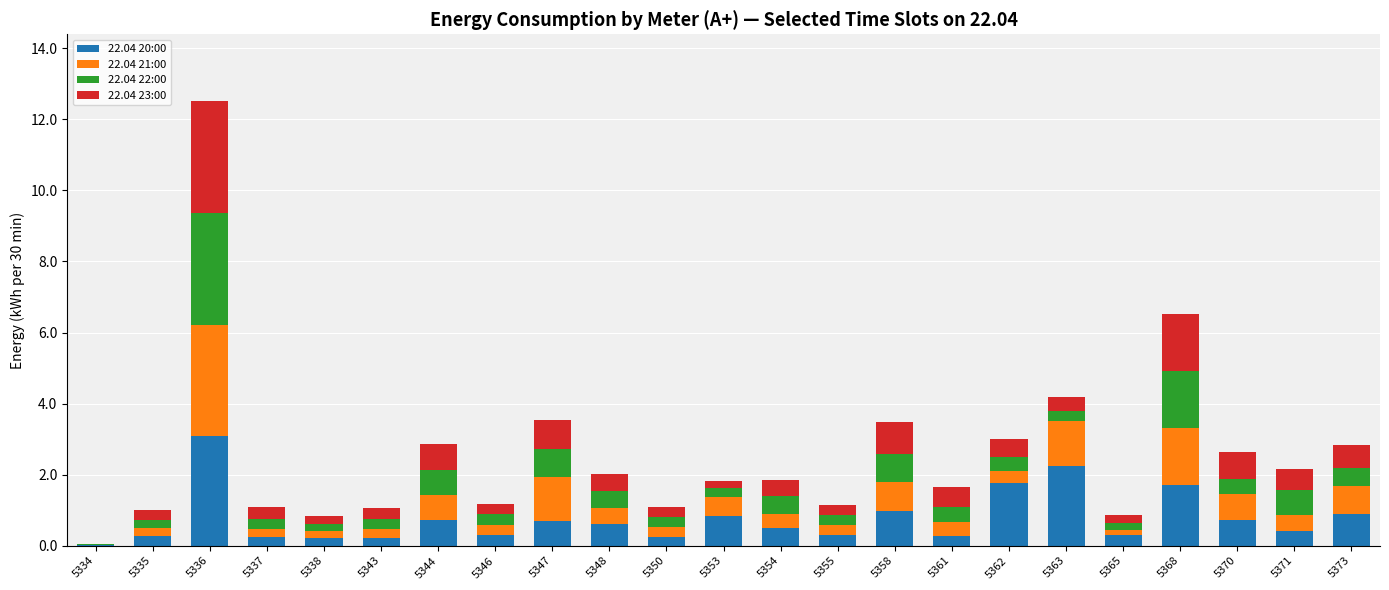

At which category is the sum across all series the highest?

5336